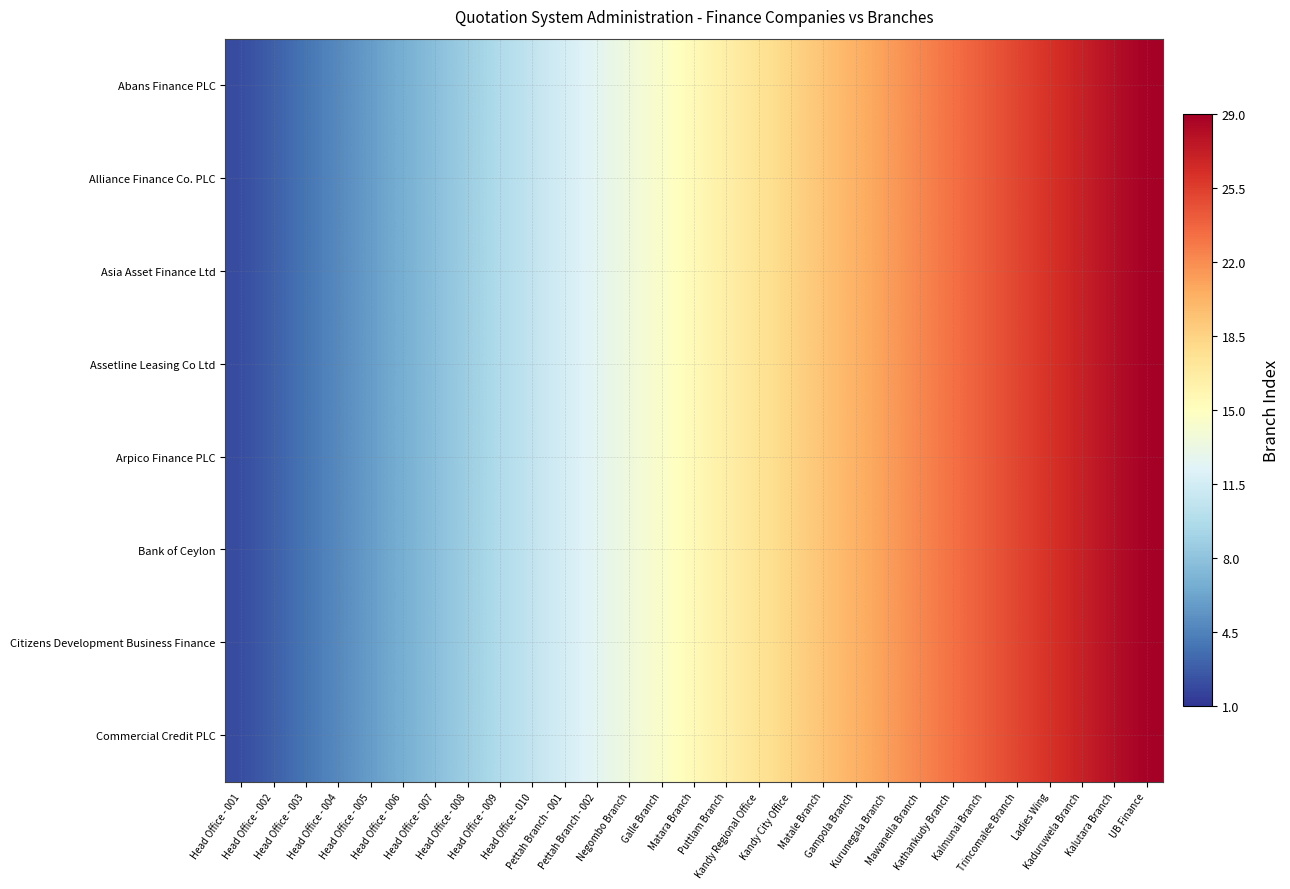

Rank the series at Kalmunai Branch from highest to lowest value.

Abans Finance PLC, Alliance Finance Co. PLC, Asia Asset Finance Ltd, Assetline Leasing Co Ltd, Arpico Finance PLC, Bank of Ceylon, Citizens Development Business Finance, Commercial Credit PLC